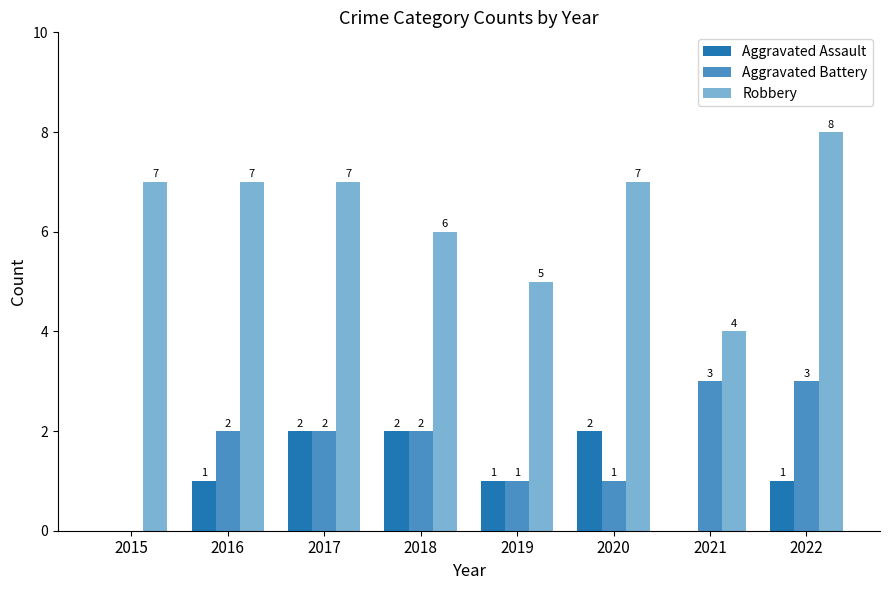

Does the chart contain stacked bars?

No